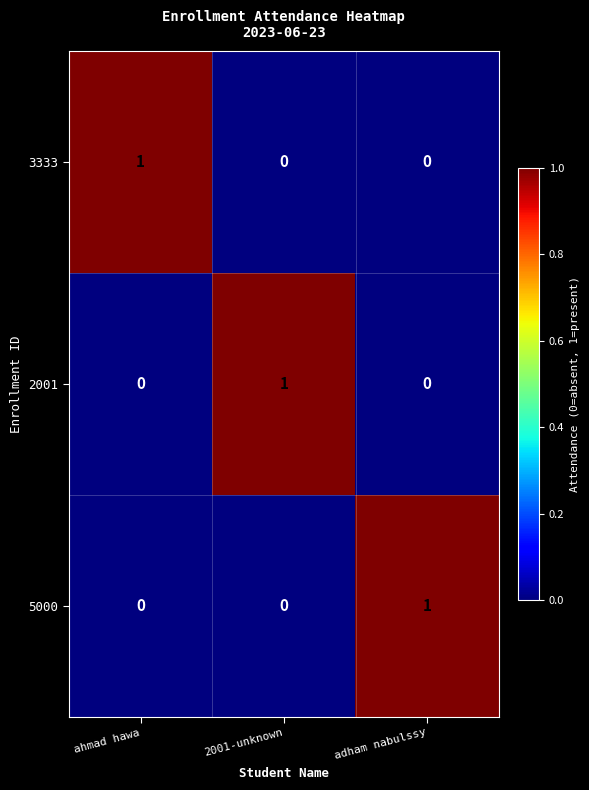

The value of 3333 at ahmad hawa is 1. True or false?

True